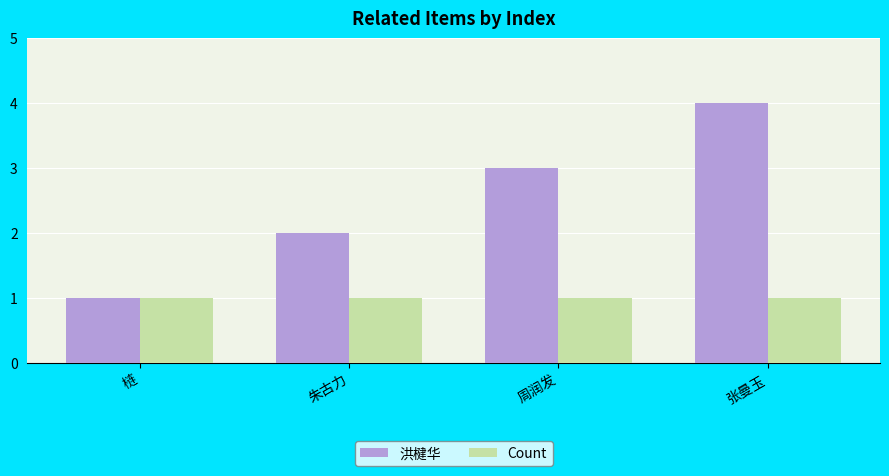

Reading right to left, list all the values displayed in this chart.

洪楗华: 张曼玉=4	周润发=3	朱古力=2	梿=1
Count: 张曼玉=1	周润发=1	朱古力=1	梿=1